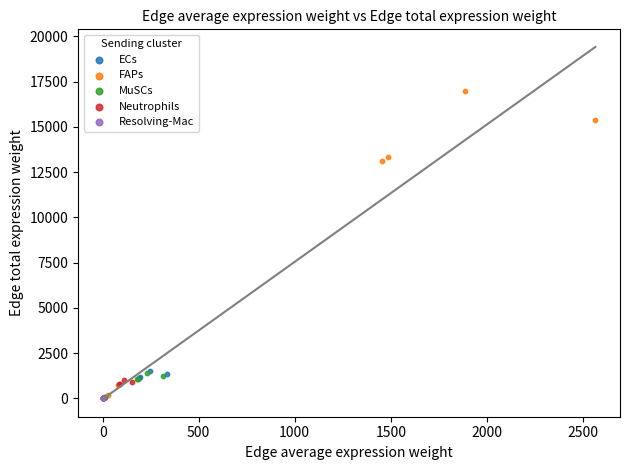

What are all the series names shown in the legend?

ECs, FAPs, MuSCs, Neutrophils, Resolving-Mac